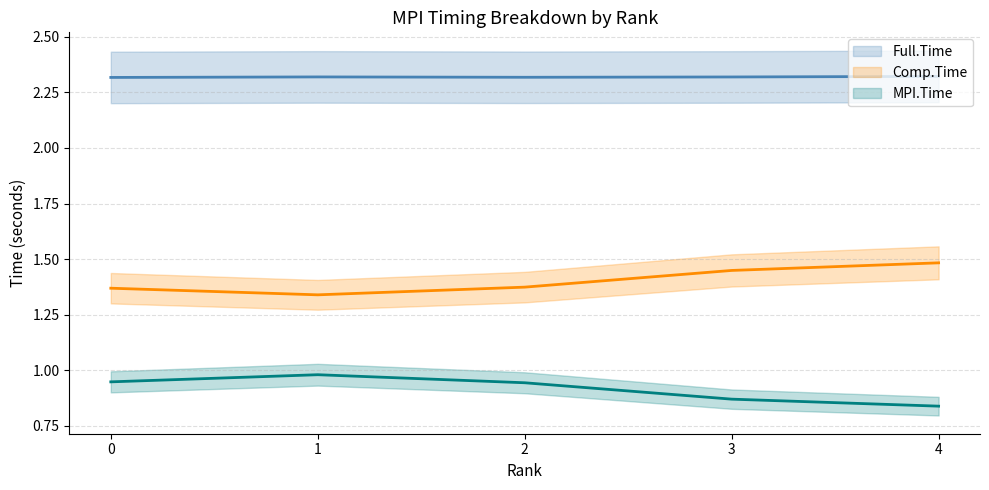

True or false: Full.Time has more than 0 interior local peaks.

True